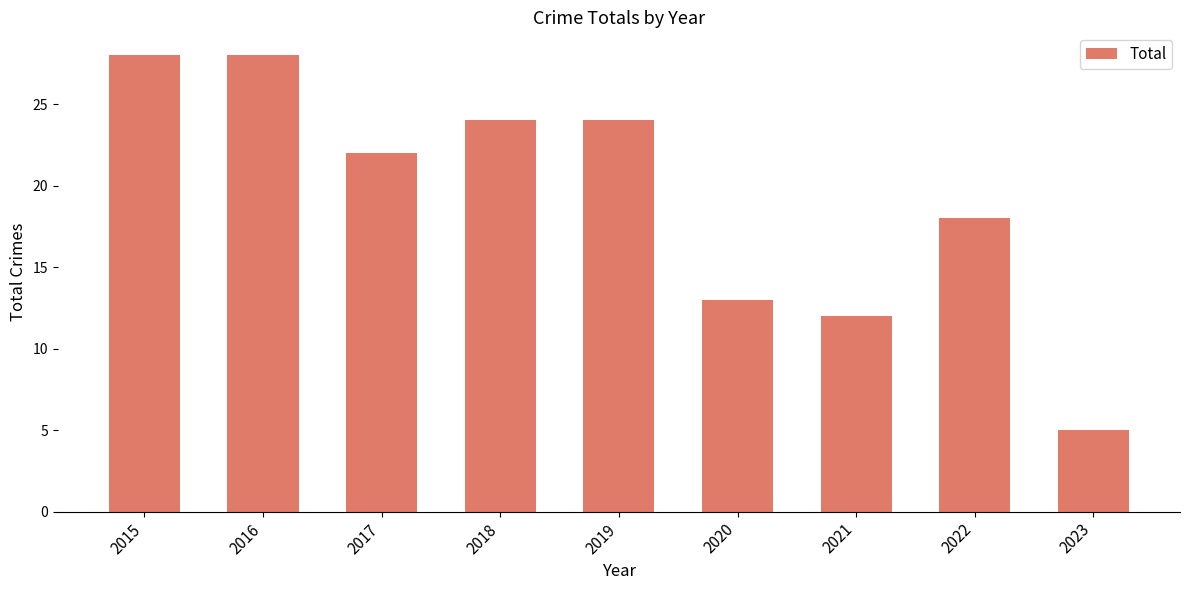

Approximately how many times larger is the value at 2018 compared to 2022?

1.3